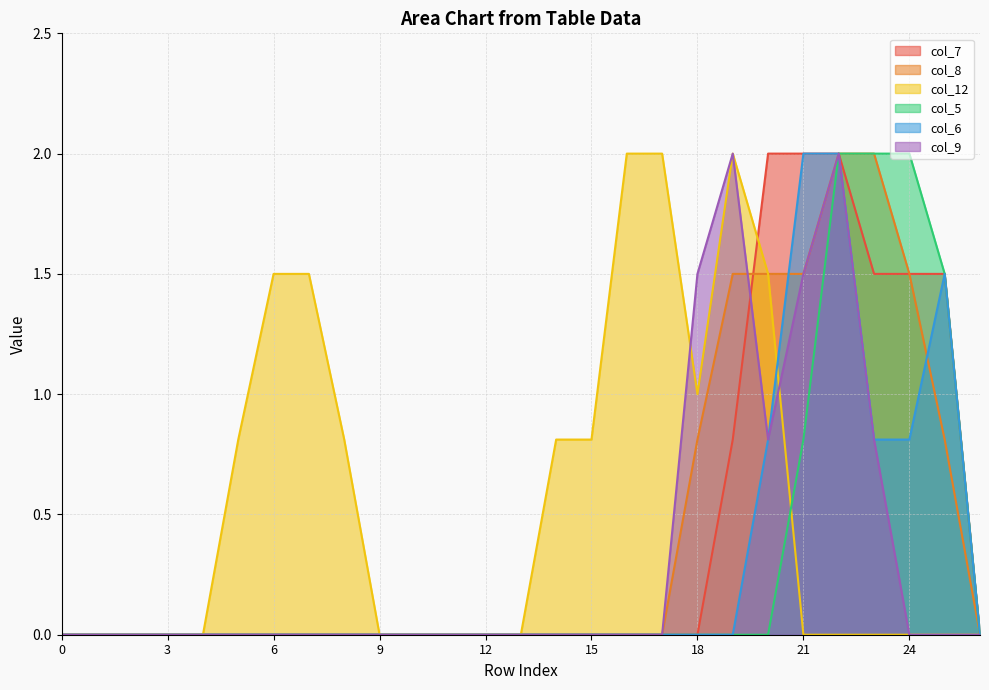

True or false: col_6 and col_7 intersect in this chart.

False